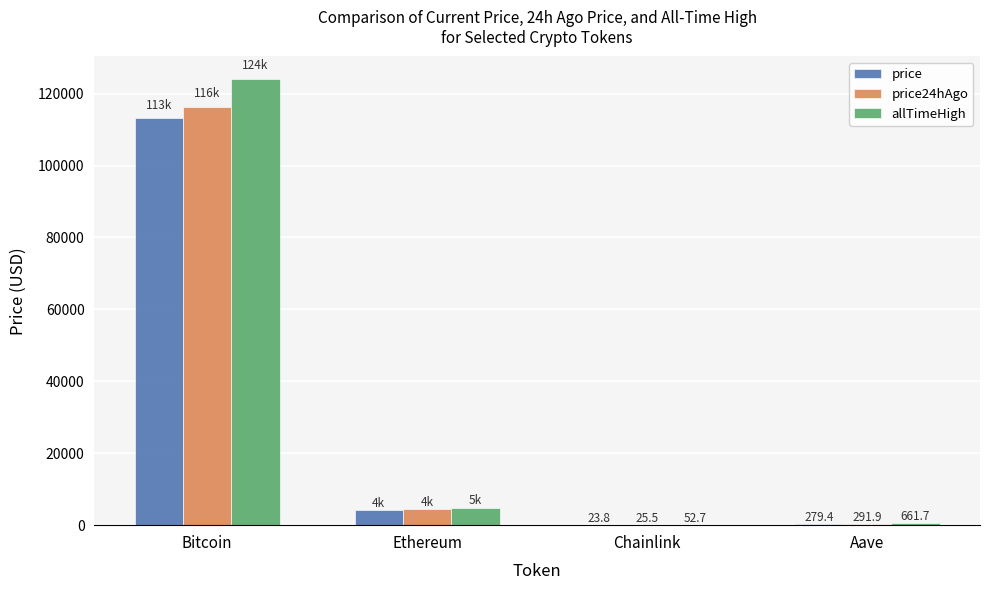

True or false: price24hAgo has a value of 4361.4 at Ethereum.

True